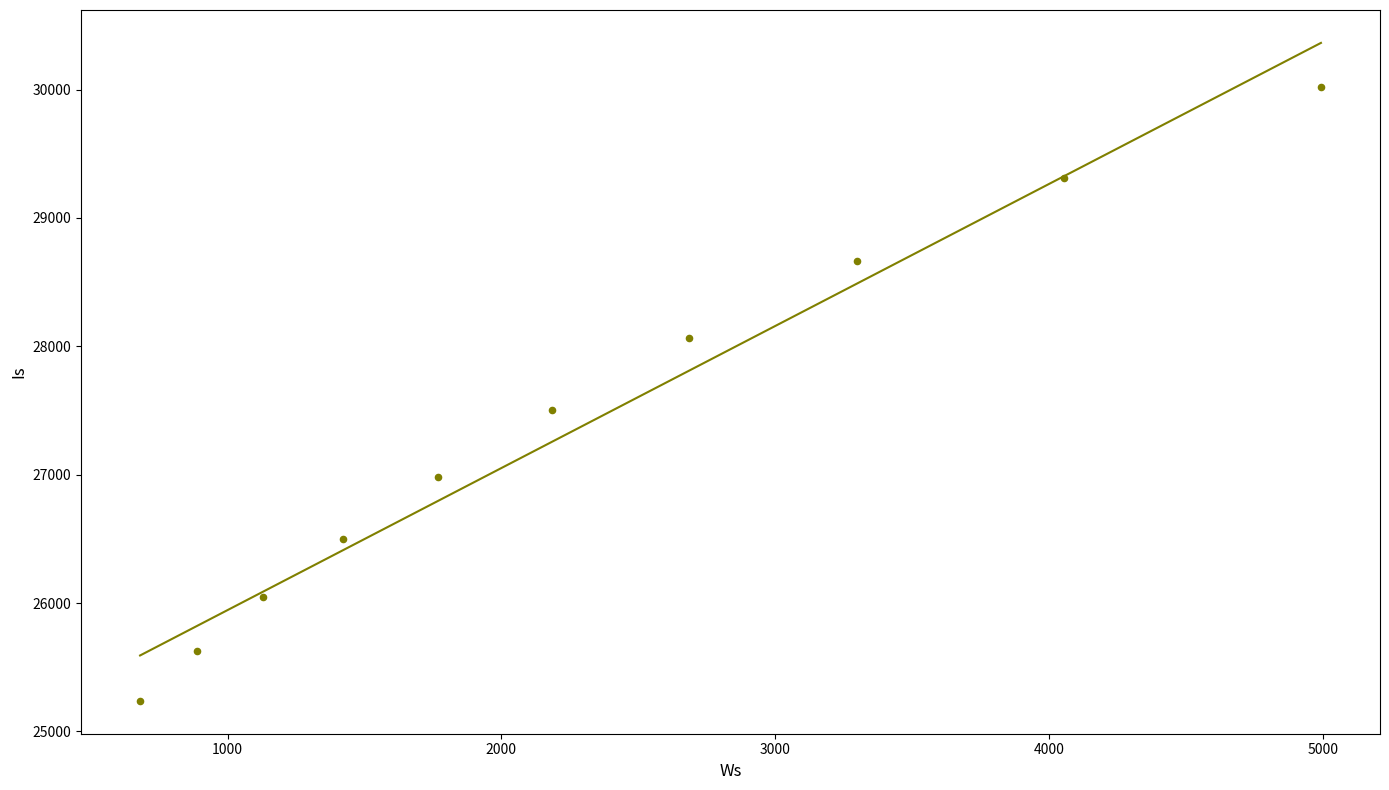

What Y value in the scatter plot is closest to 27627?

27501.9